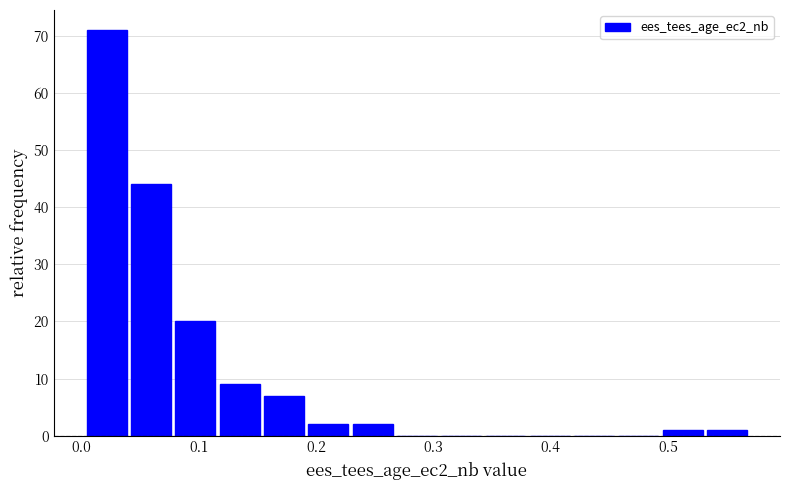

Read against the x-axis, roughly where is the centre of the tallest bar?

0.02